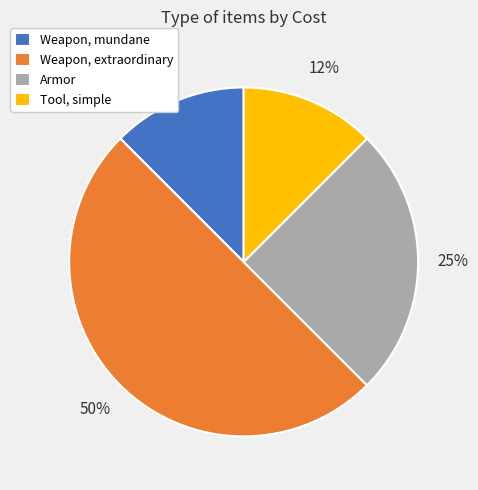

To the nearest percent, what is the average slice percentage?

25%